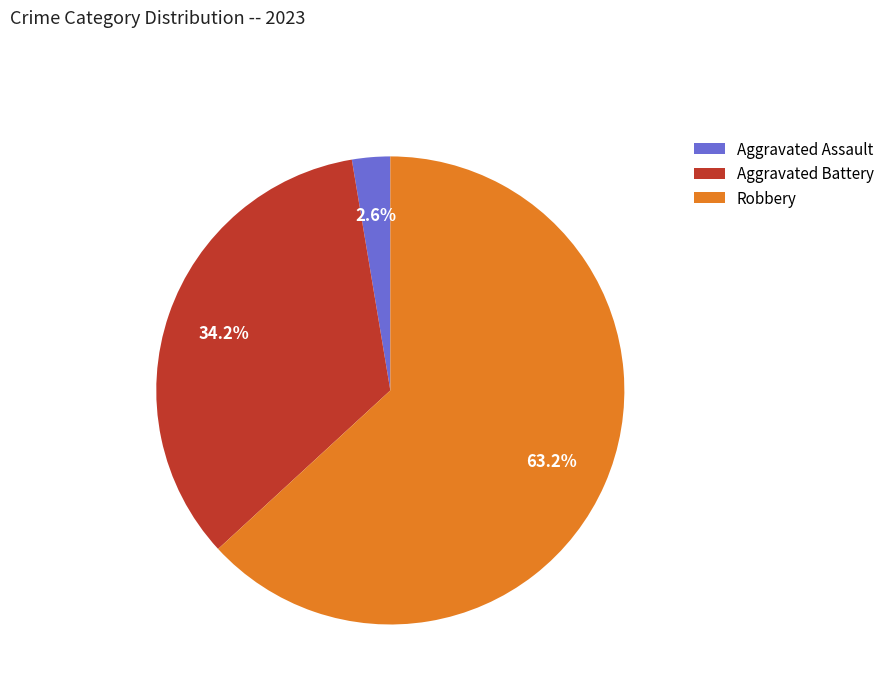

Is there any slice that represents more than half of the pie?

Yes